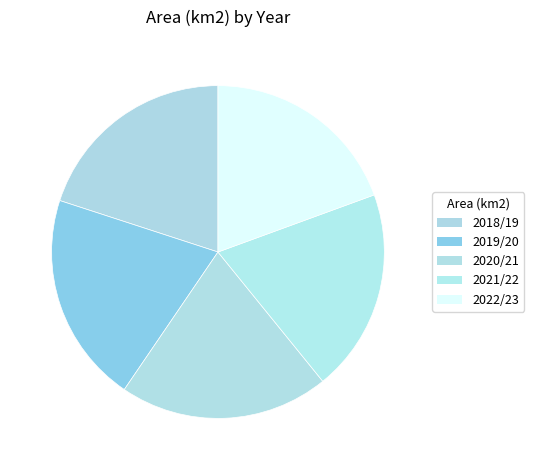

Which category has the smallest portion of the pie?

2022/23